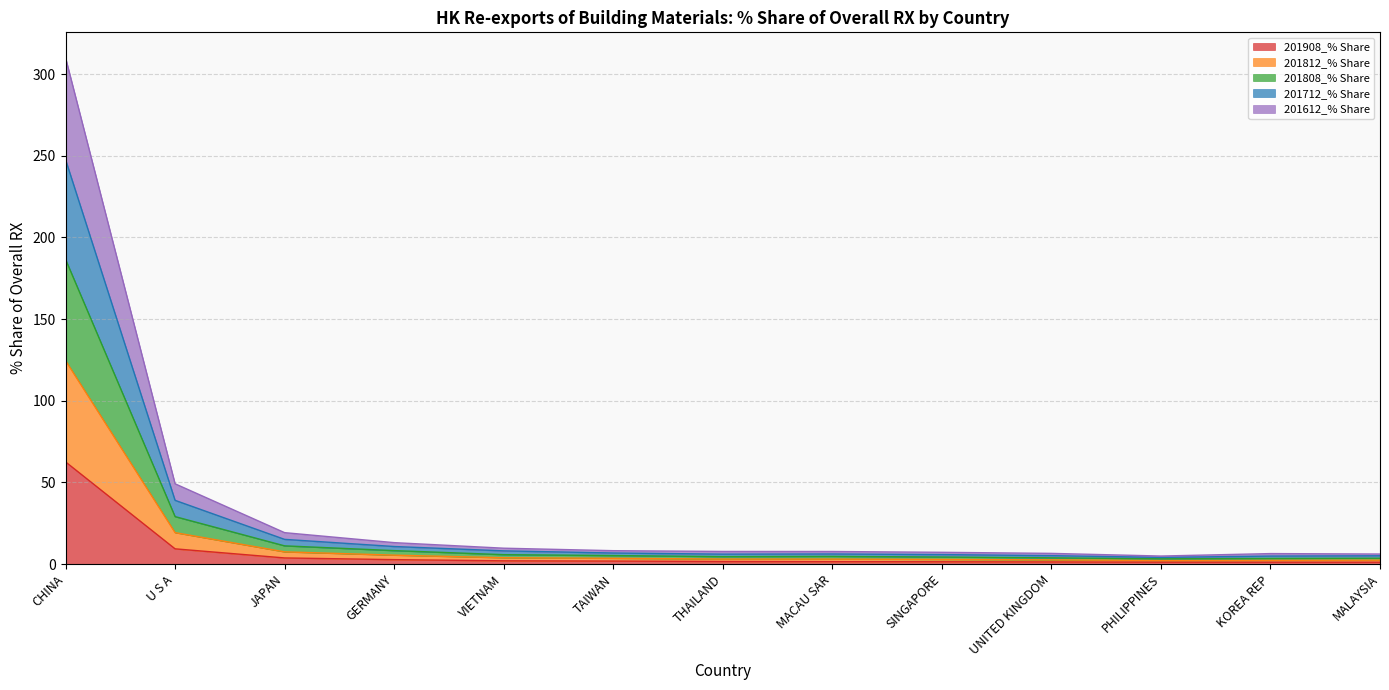

True or false: 201712_% Share has more than 2 interior local peaks.

False